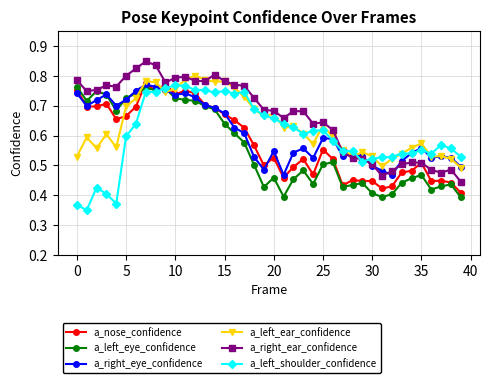

Which series has the largest total across all categories?

a_right_ear_confidence